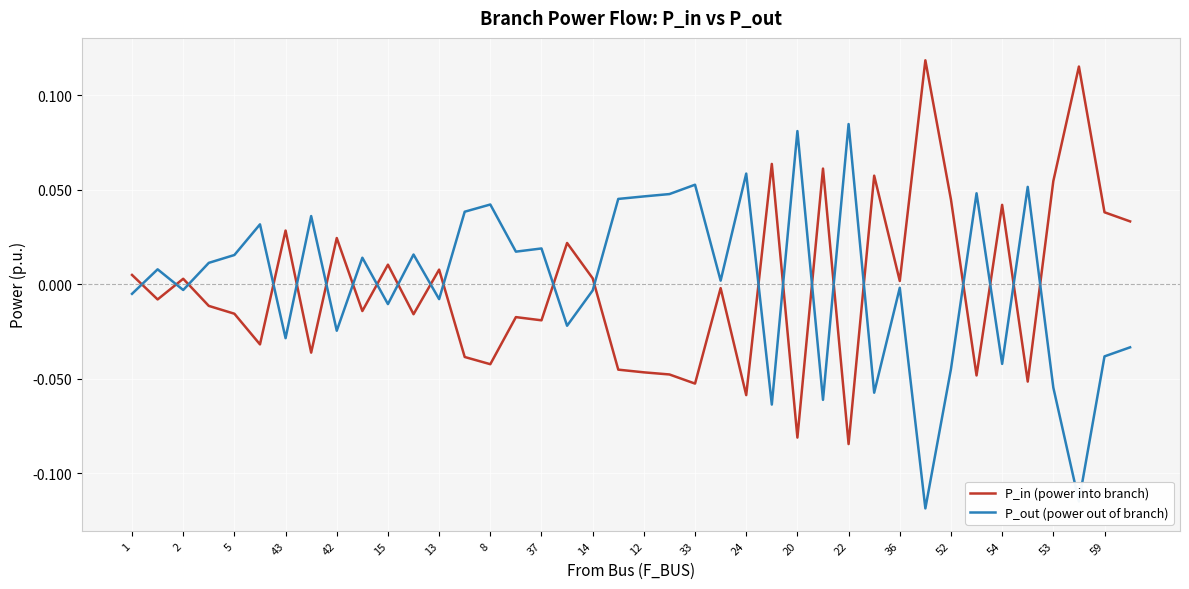

How many negative values does the P_out (power out of branch) series have?

19